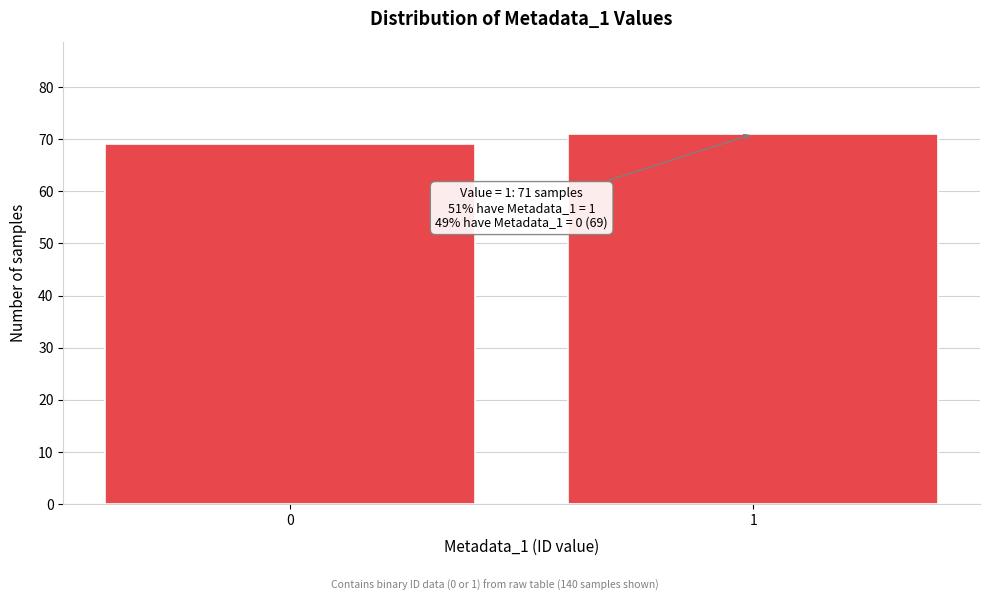

Reading left to right, transcribe all the data shown in this chart.

0=69	1=71